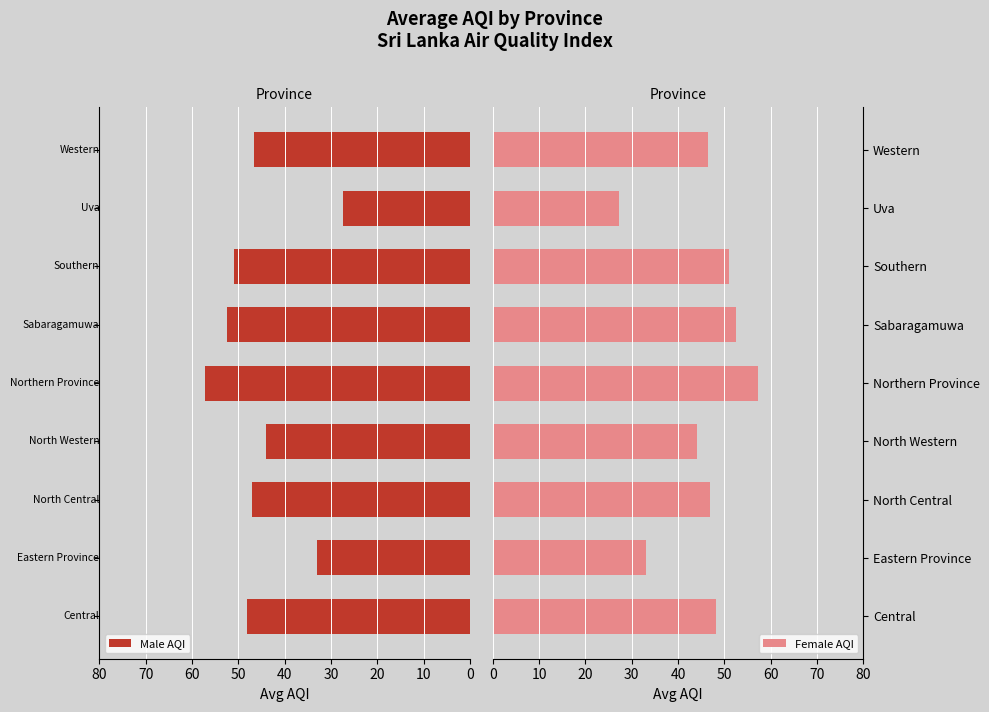

At how many categories does at least one series exceed 39?

7